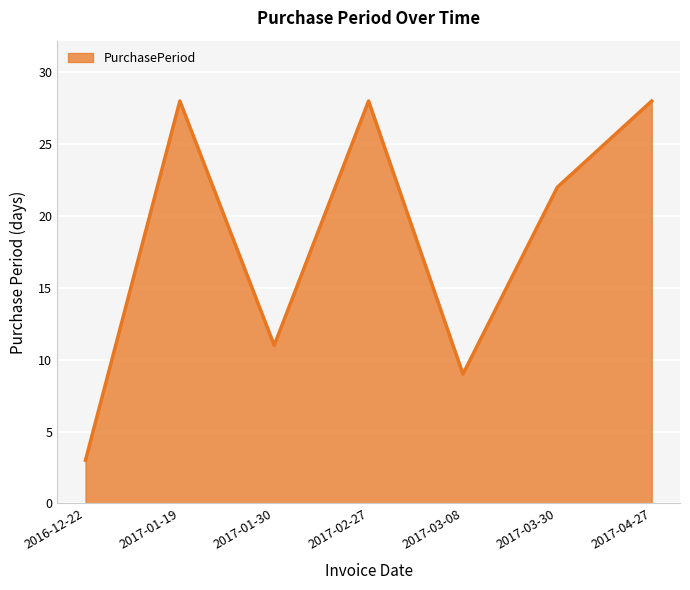

True or false: the data has more than 0 interior local peaks.

True